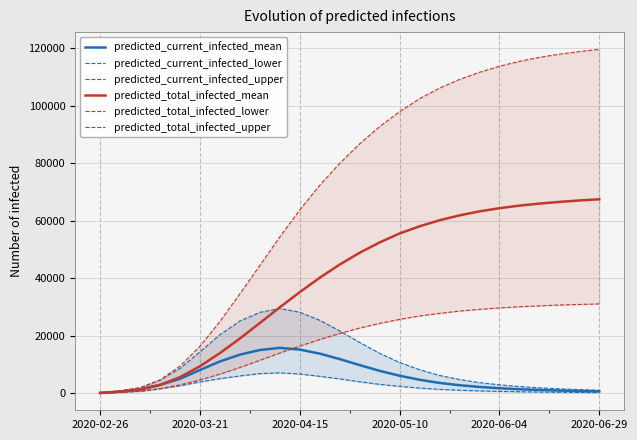

What is the smallest value displayed?

62